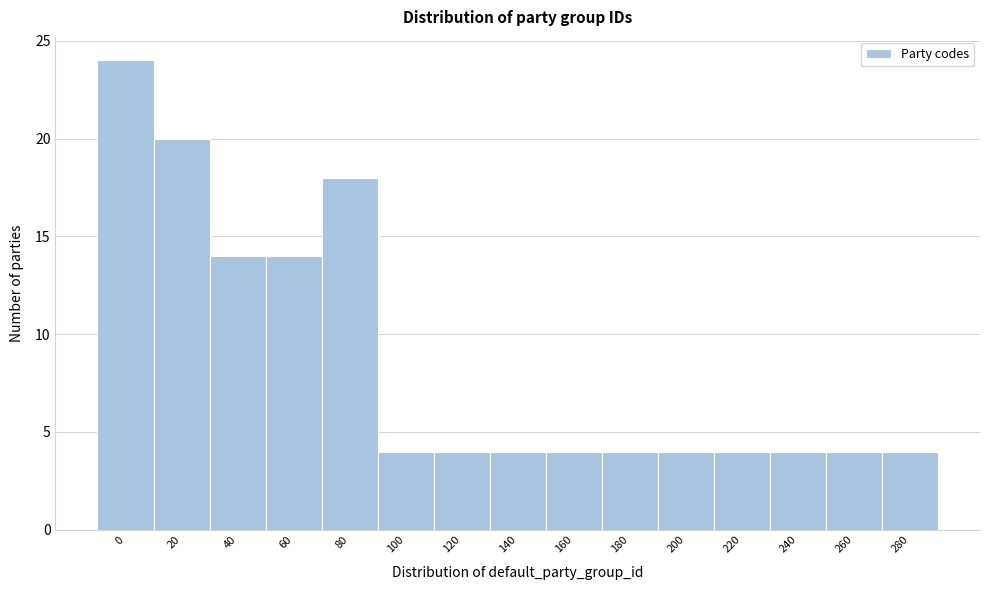

Reading right to left, what are all the values shown in this chart?

4	4	4	4	4	4	4	4	4	4	18	14	14	20	24